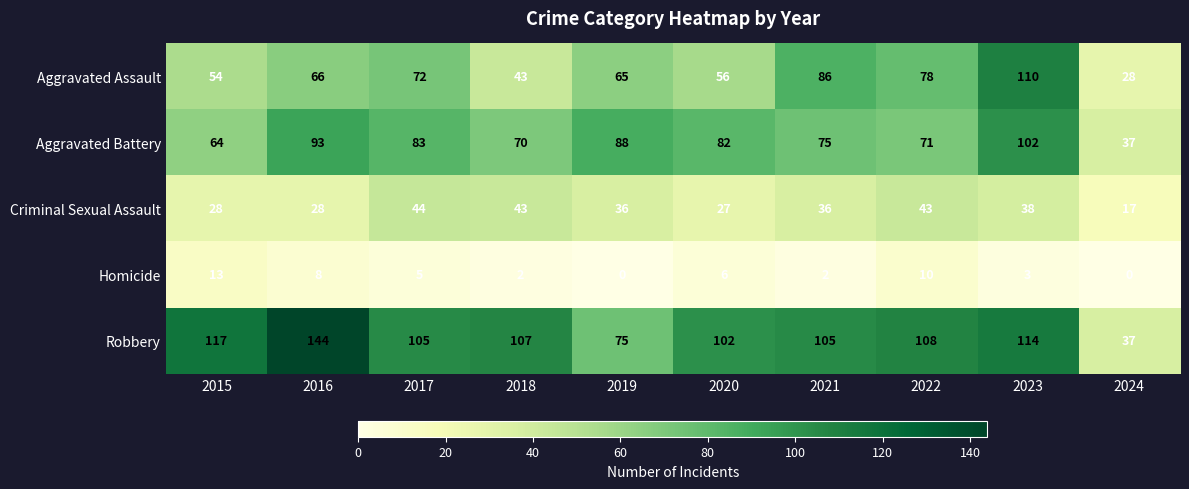

How many distinct data groups are displayed?

5